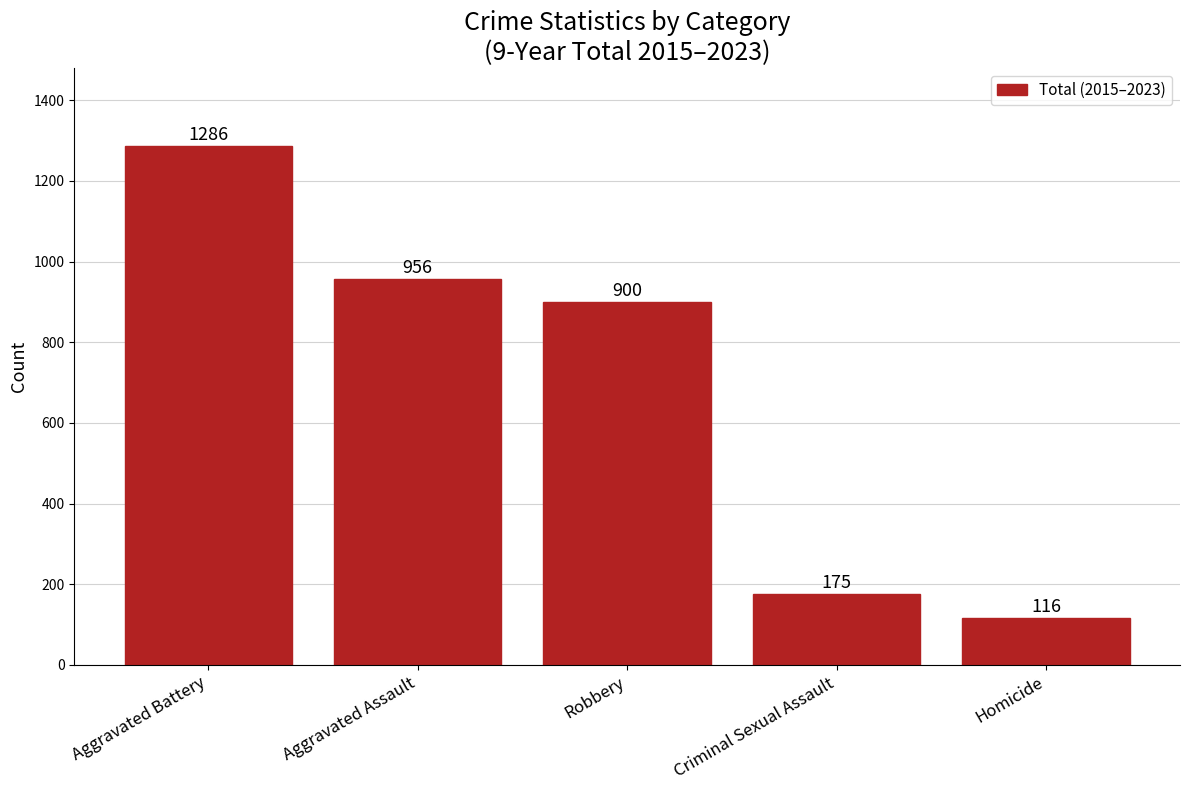

Rank the categories by value from highest to lowest.

Aggravated Battery, Aggravated Assault, Robbery, Criminal Sexual Assault, Homicide